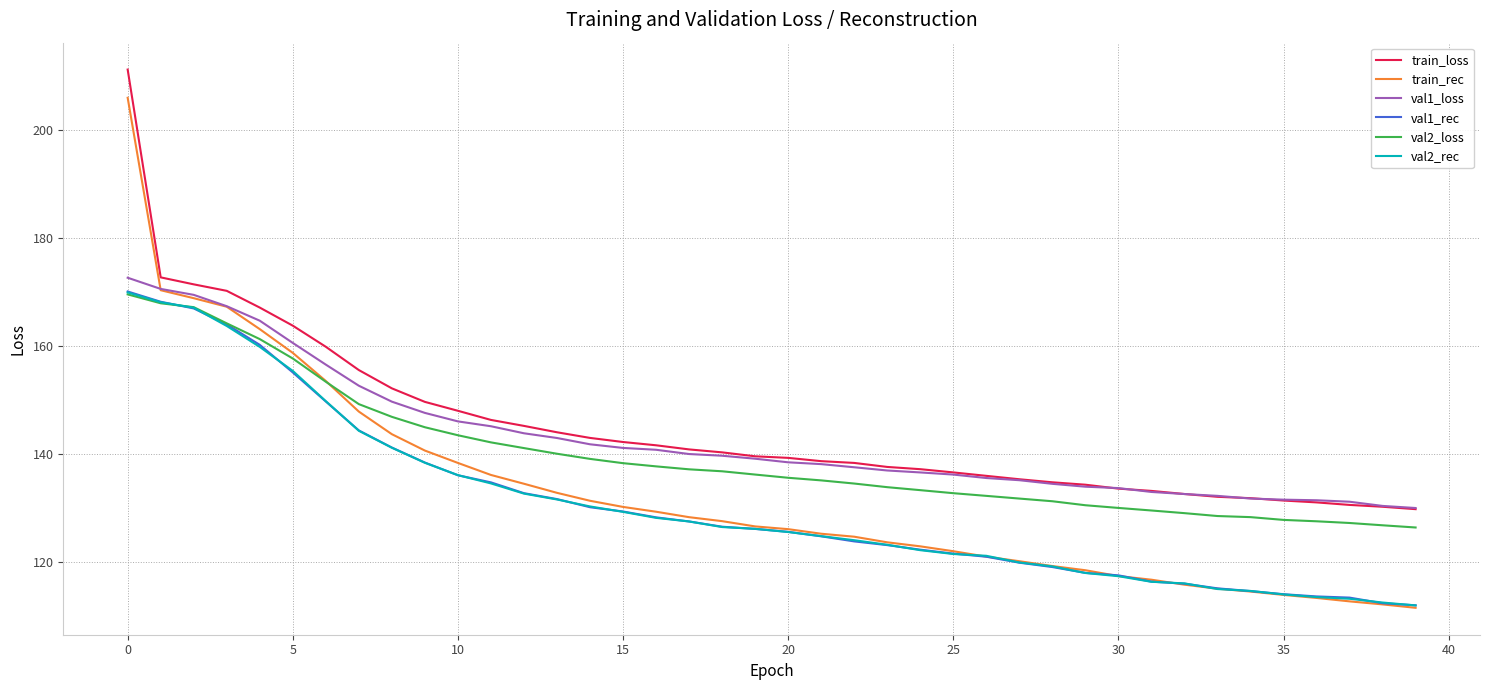

After their last crossing, which series has the higher values: val2_rec or train_rec?

val2_rec